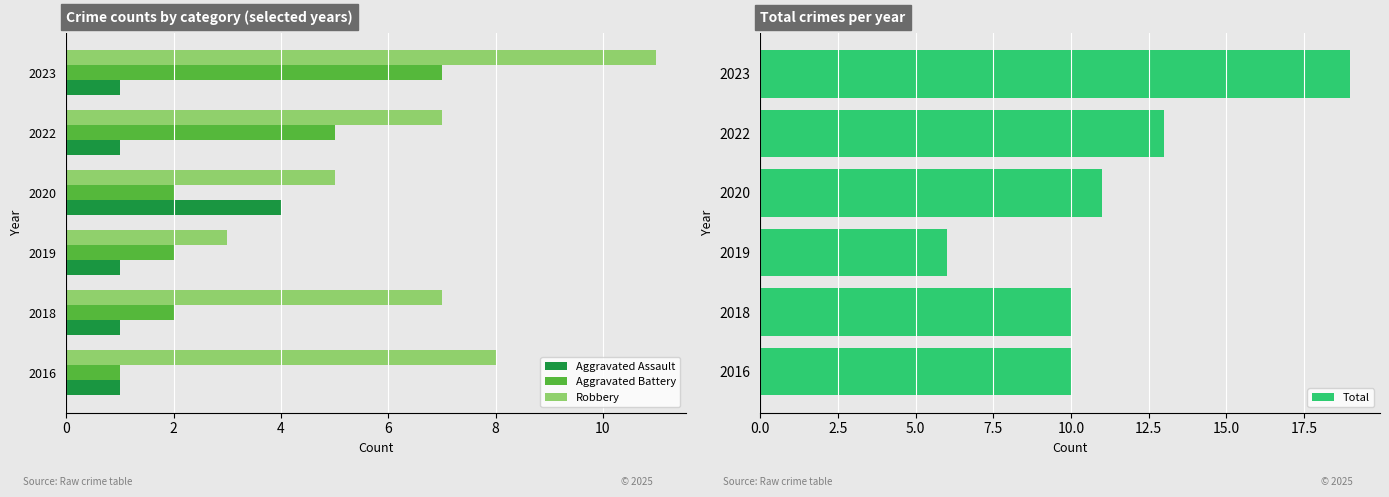

Which series has the largest total across all categories?

Total